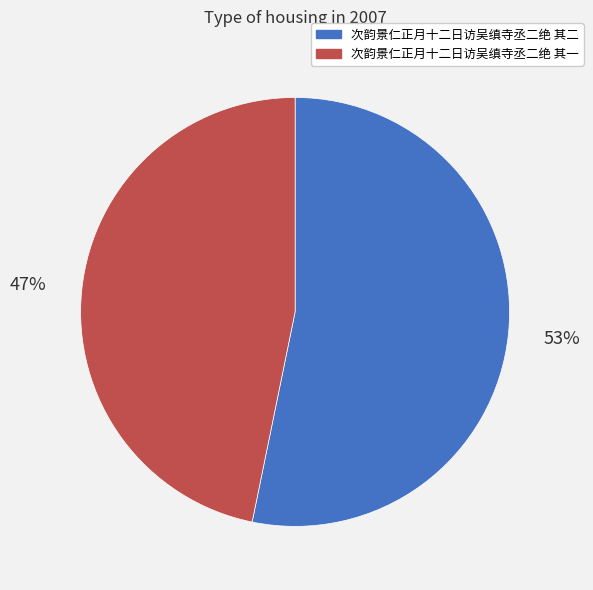

What percentage is the 次韵景仁正月十二日访吴缜寺丞二绝 其一 slice, to the nearest percent?

47%